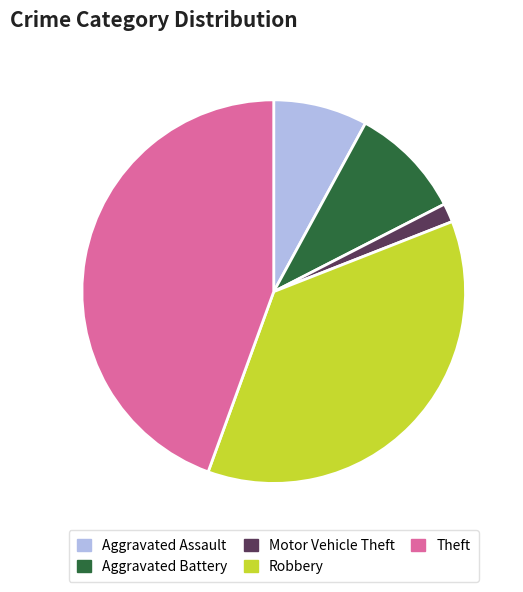

Which category has the biggest portion of the pie?

Theft